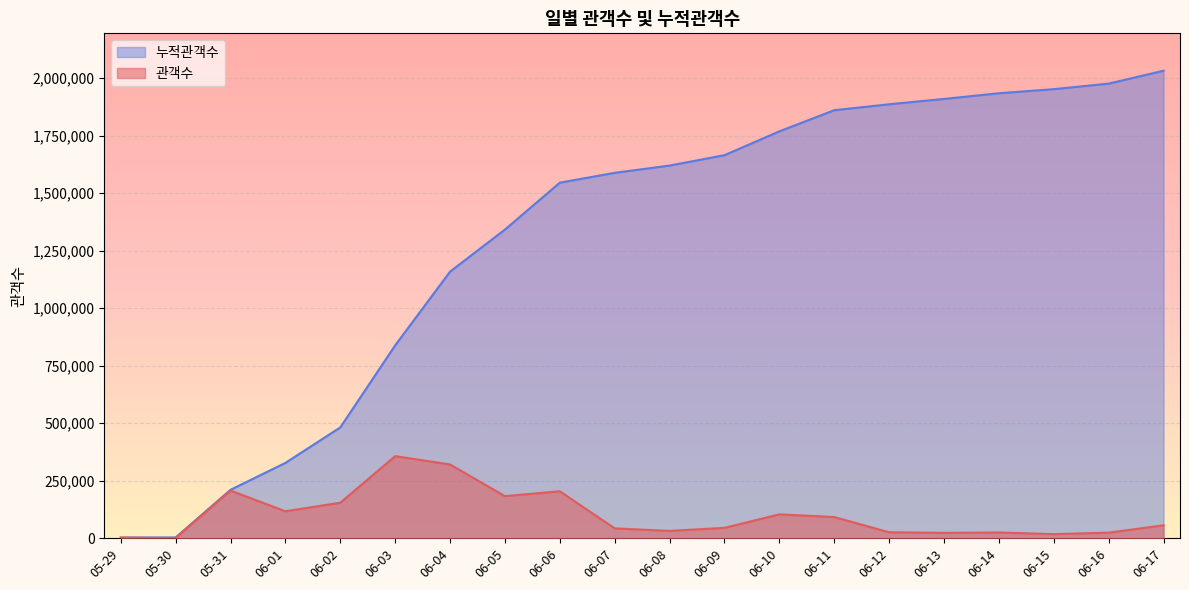

How many values in the 누적관객수 series exceed 1619381?

9